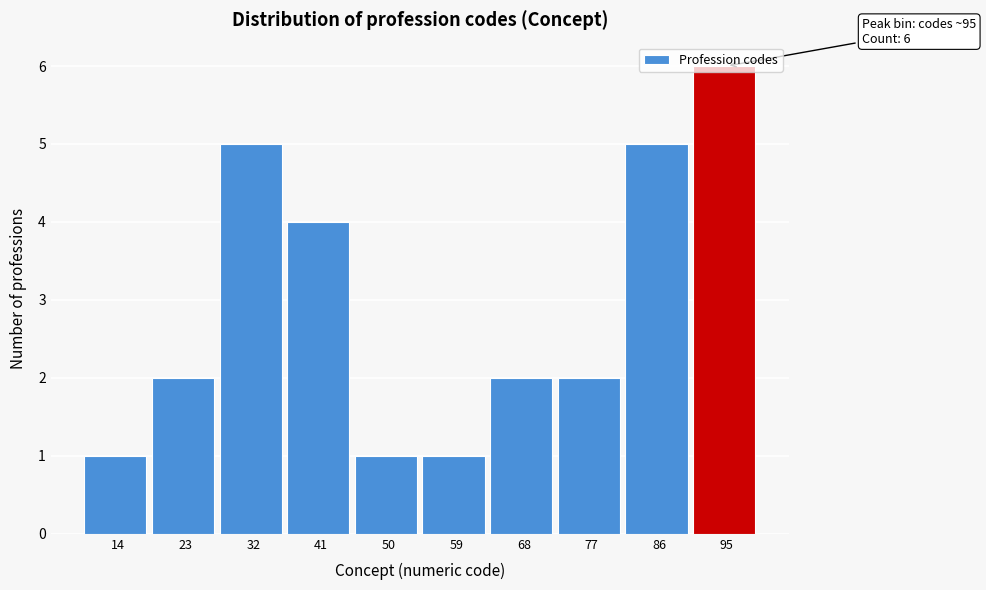

Over which range of the x-axis is the bar tallest?

90.1 to 99.0